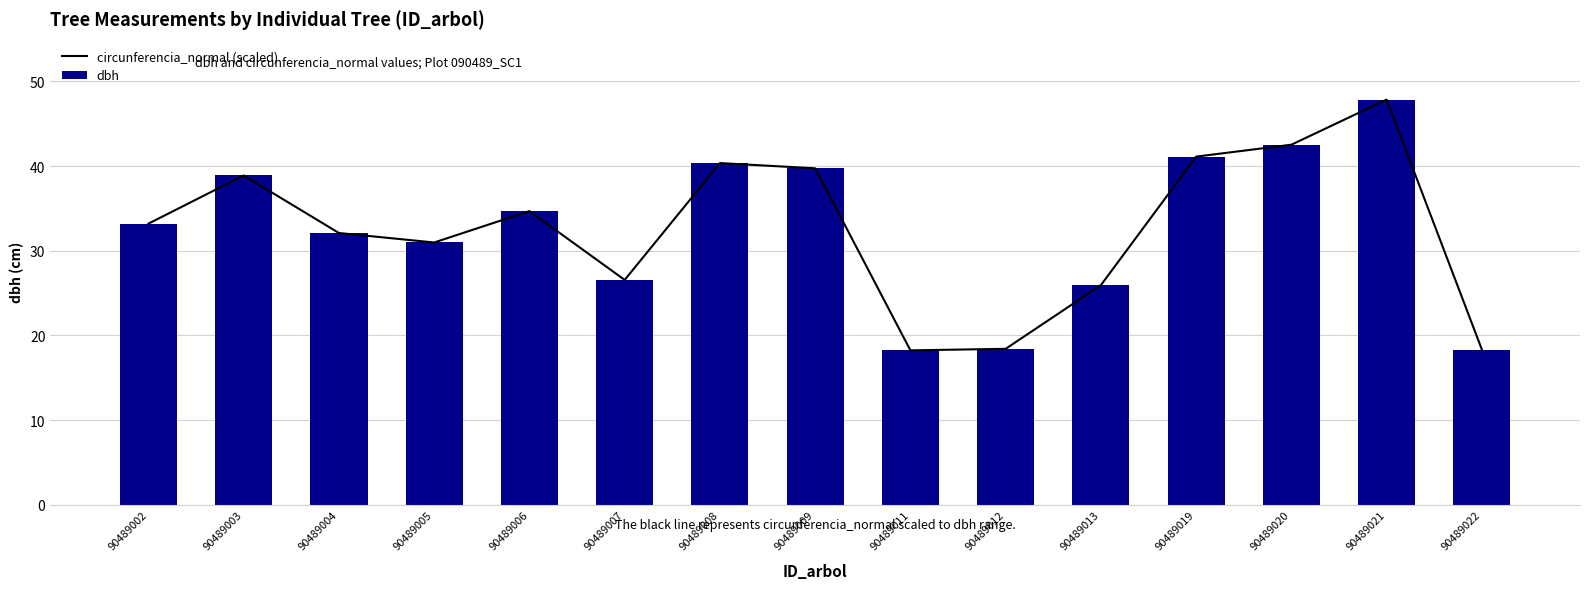

How many data points in dbh are less than 33?

7